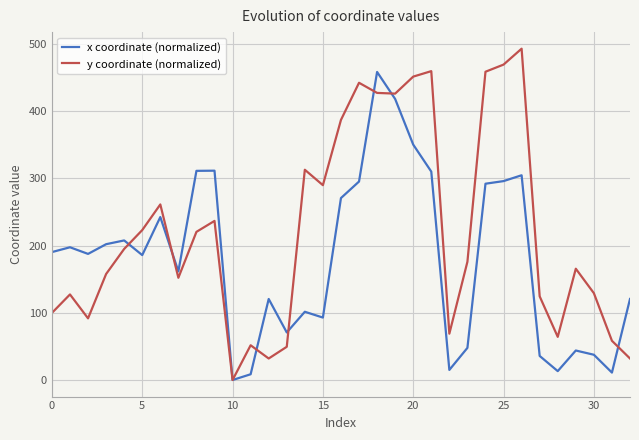

What is the difference between the second highest and minimum values in the y coordinate (normalized) series?

469.2